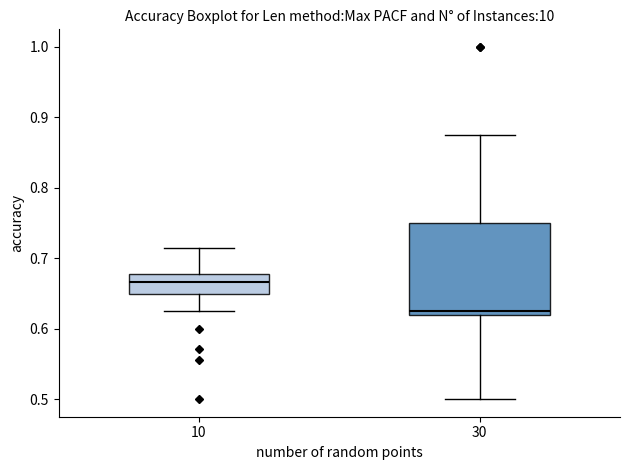

Reading left to right, transcribe this box plot: for each box, give where its median line is, the range the box spans, and where its two whiskers end, as read against the y-axis. The values are not printed on the chart, so give them approximately, as read against the axis.

10: median 0.67, box 0.65 to 0.68, whiskers 0.63 to 0.71
30: median 0.63, box 0.62 to 0.75, whiskers 0.50 to 0.88